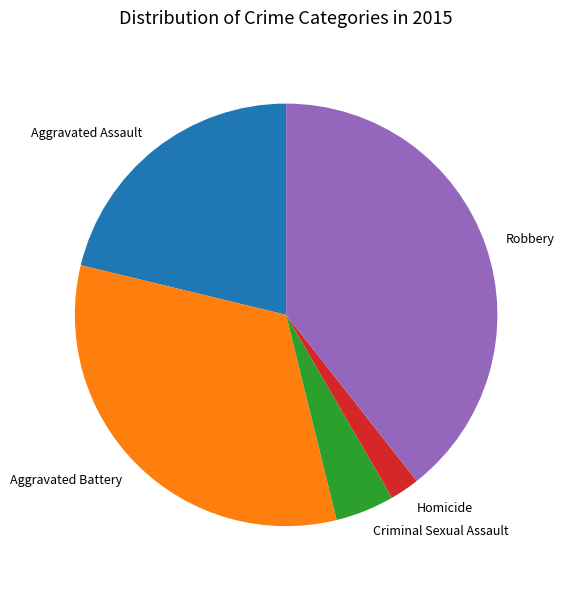

Rank the categories by value from lowest to highest.

Homicide, Criminal Sexual Assault, Aggravated Assault, Aggravated Battery, Robbery